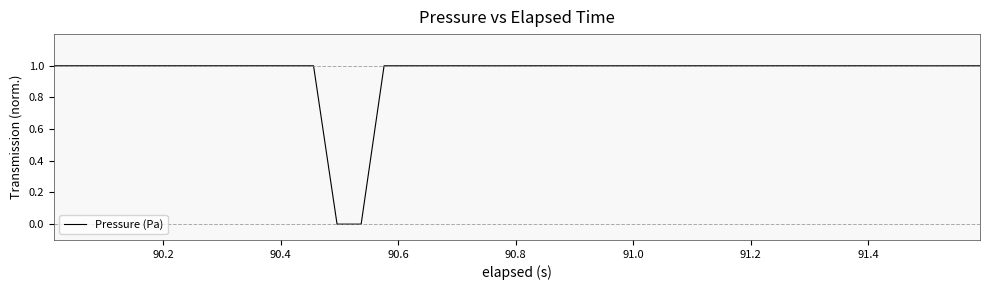

What is the difference between the maximum and minimum values?

1.0